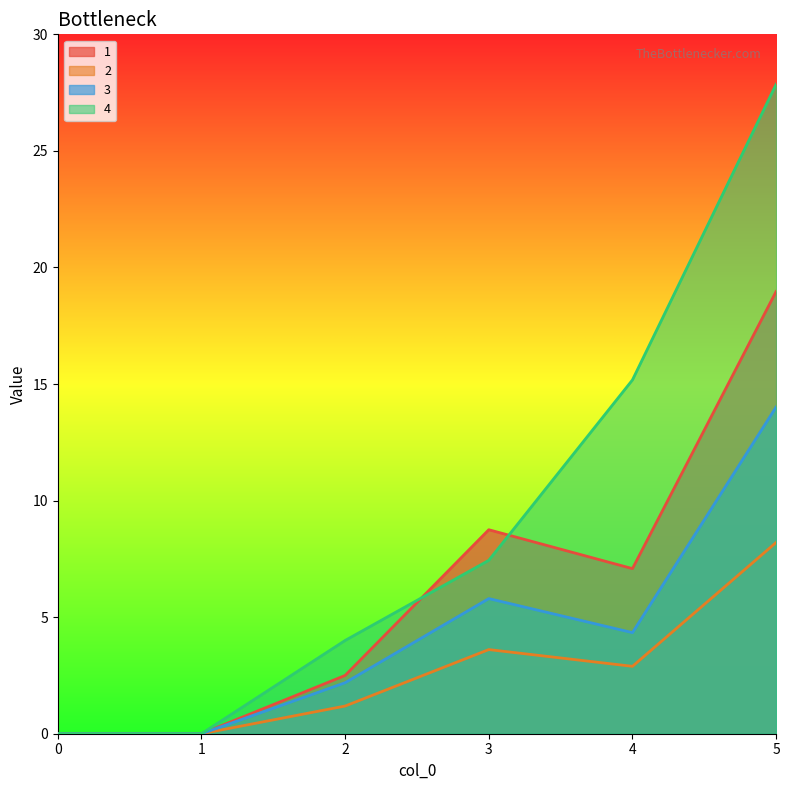

What are all the series names shown in the legend?

1, 2, 3, 4